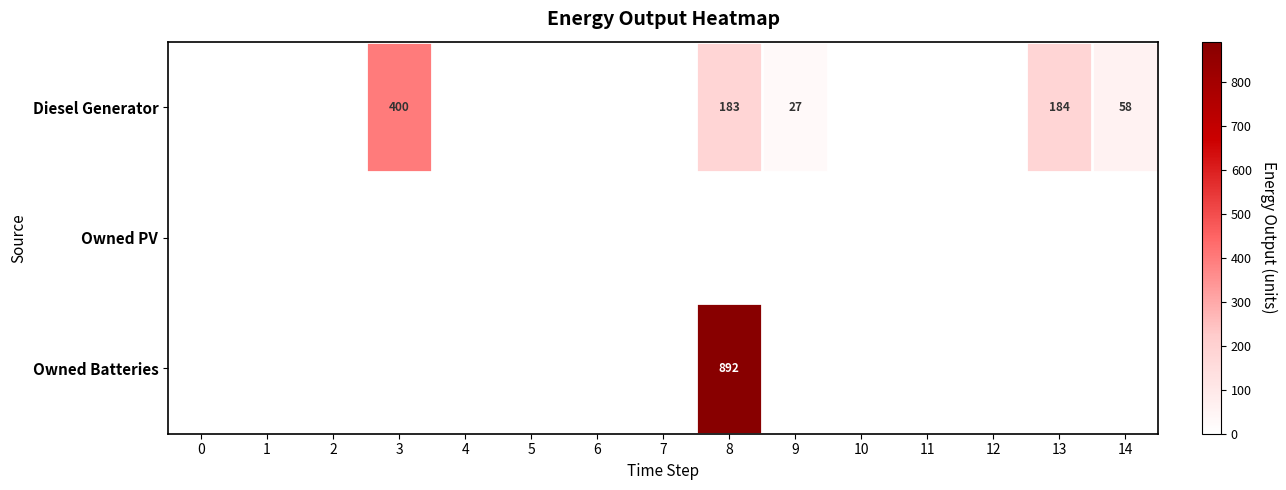

How many series are shown in this chart?

3